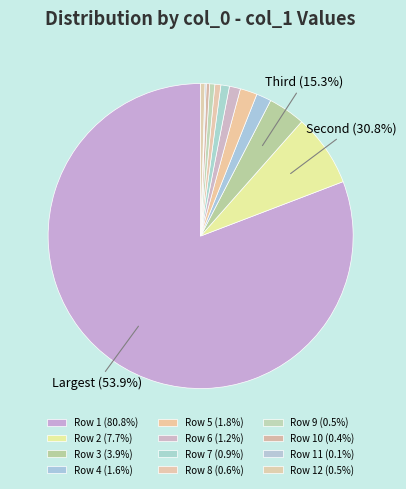

What is the change in value from 191 to 2?

-1786